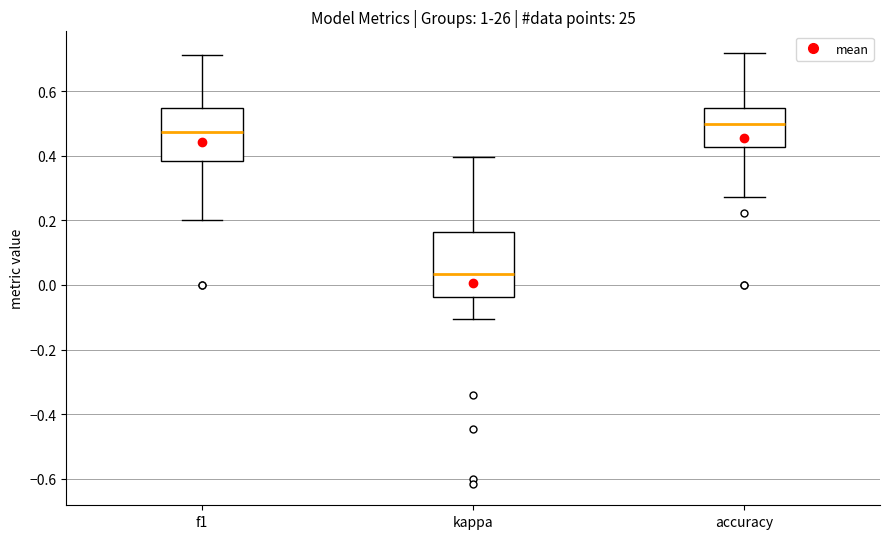

Reading left to right, transcribe this box plot: for each box, give where its median line is, the range the box spans, and where its two whiskers end, as read against the y-axis. The values are not printed on the chart, so give them approximately, as read against the axis.

f1: median 0.48, box 0.38 to 0.54, whiskers 0.20 to 0.72
kappa: median 0.04, box -0.04 to 0.16, whiskers -0.10 to 0.40
accuracy: median 0.50, box 0.42 to 0.54, whiskers 0.28 to 0.72